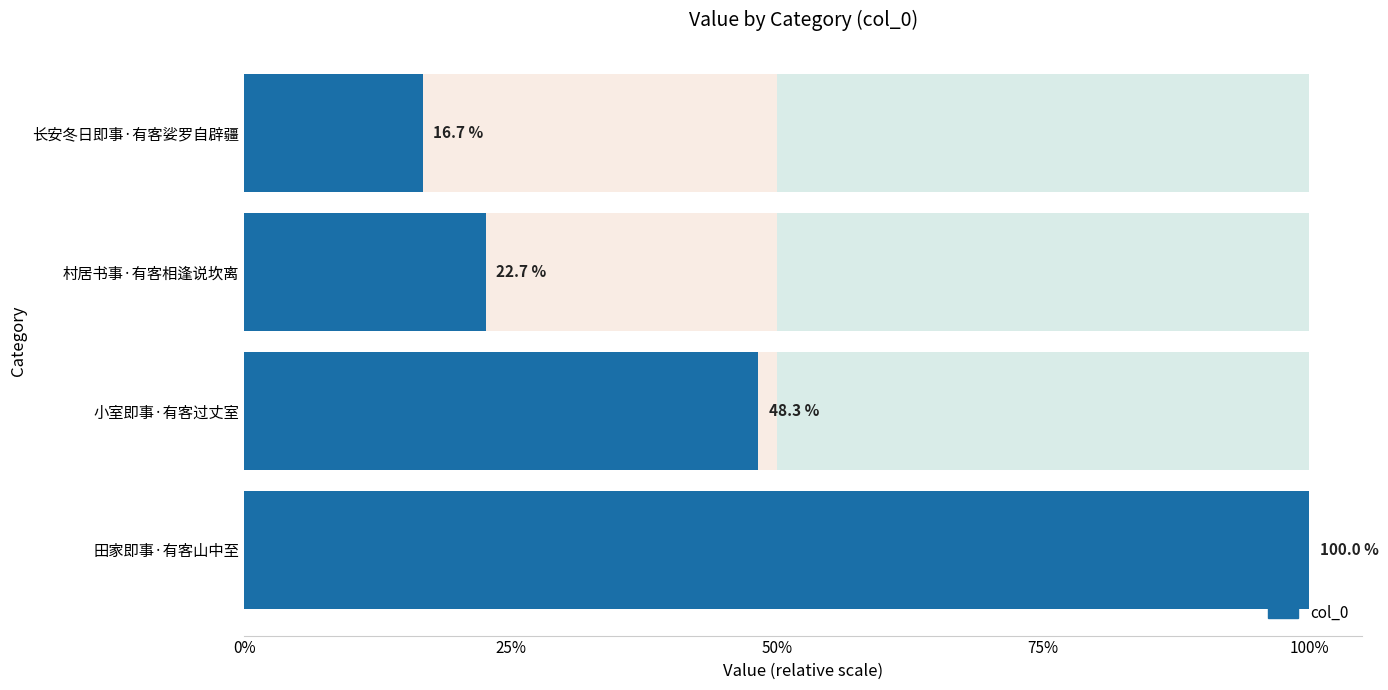

Count the number of values greater than 185057.

1